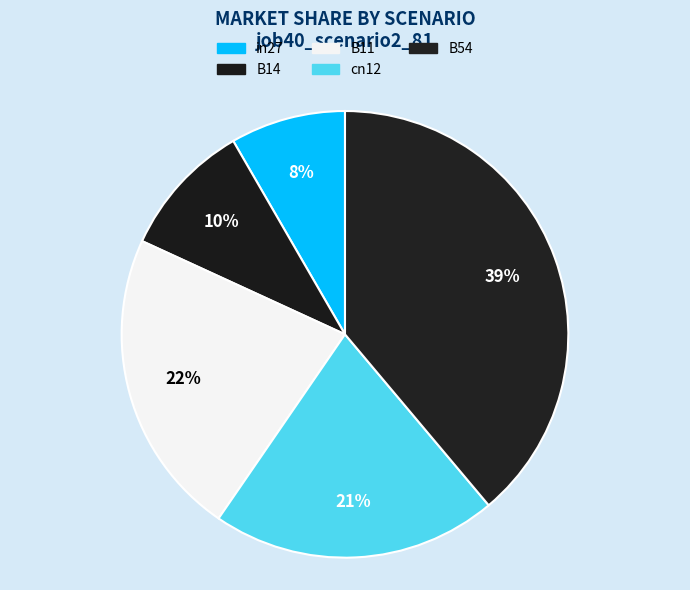

How many segments does this pie chart have?

5